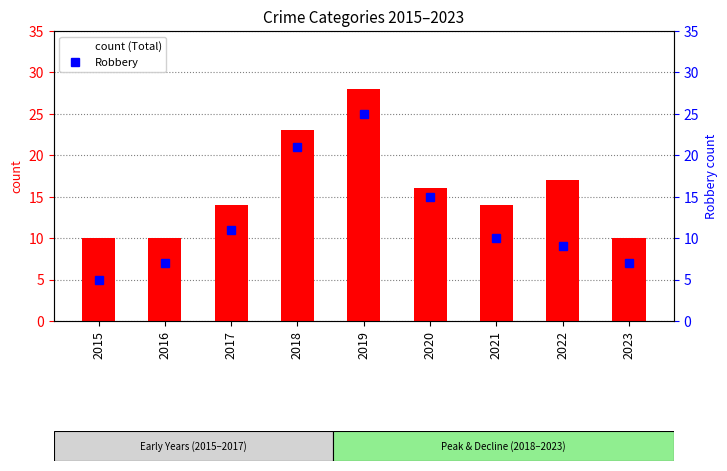

At how many categories does at least one series exceed 13?

6